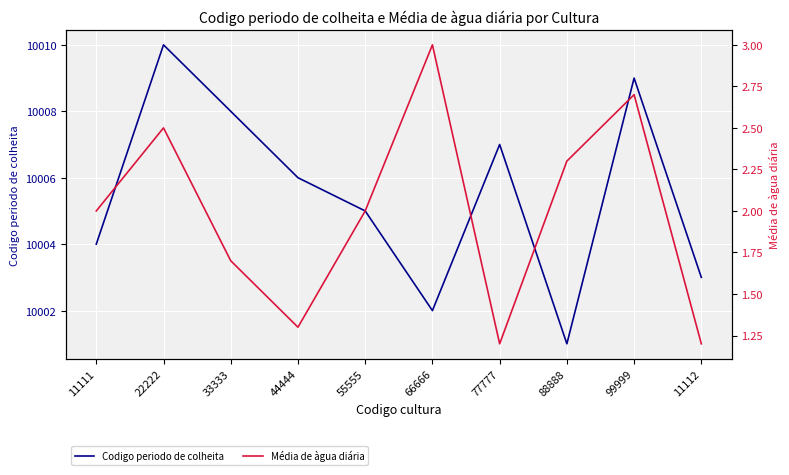

How many Codigo periodo de colheita values are between 10003 and 10008?

6